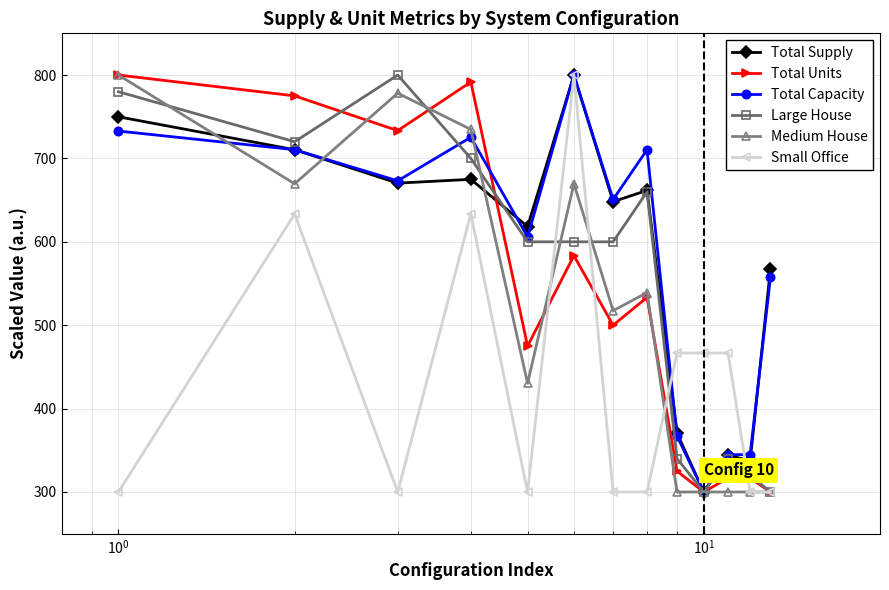

What is the minimum value for Total Supply?

300.0